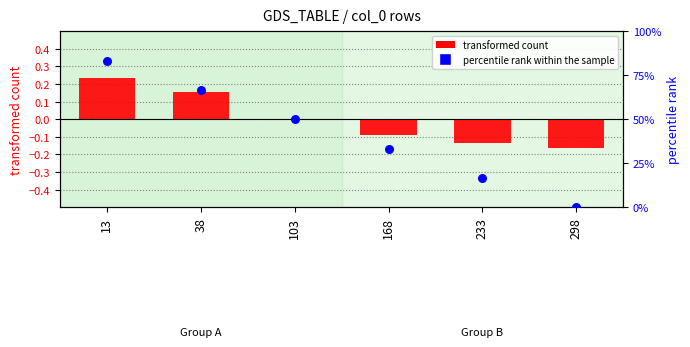

What are all the series names shown in the legend?

transformed count, percentile rank within the sample